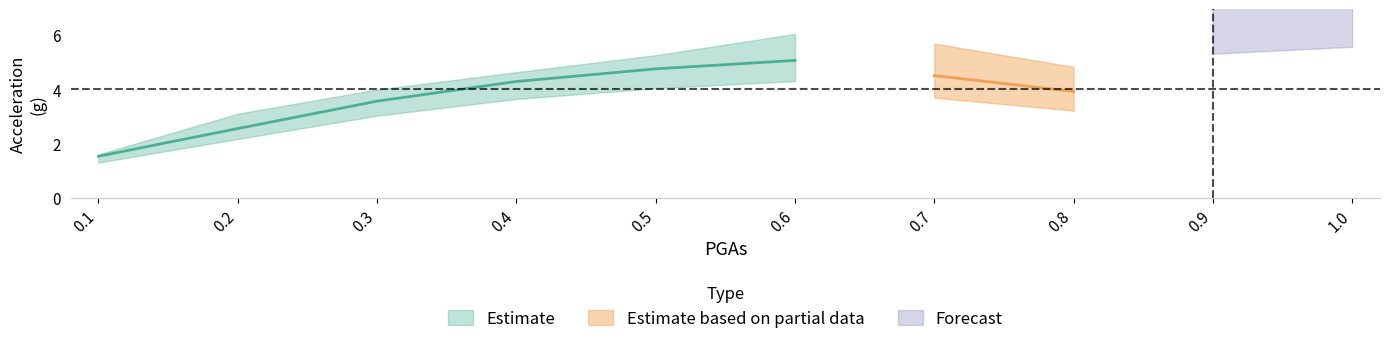

The accNoSSI series shows 3.5 at 0.6. True or false?

False